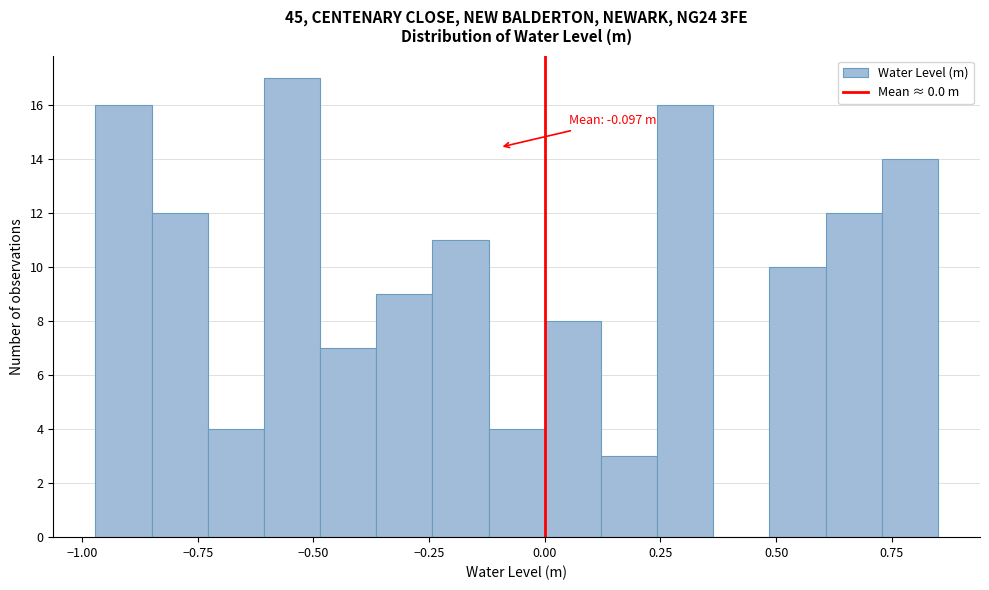

Read against the x-axis, roughly where is the centre of the tallest bar?

-0.55